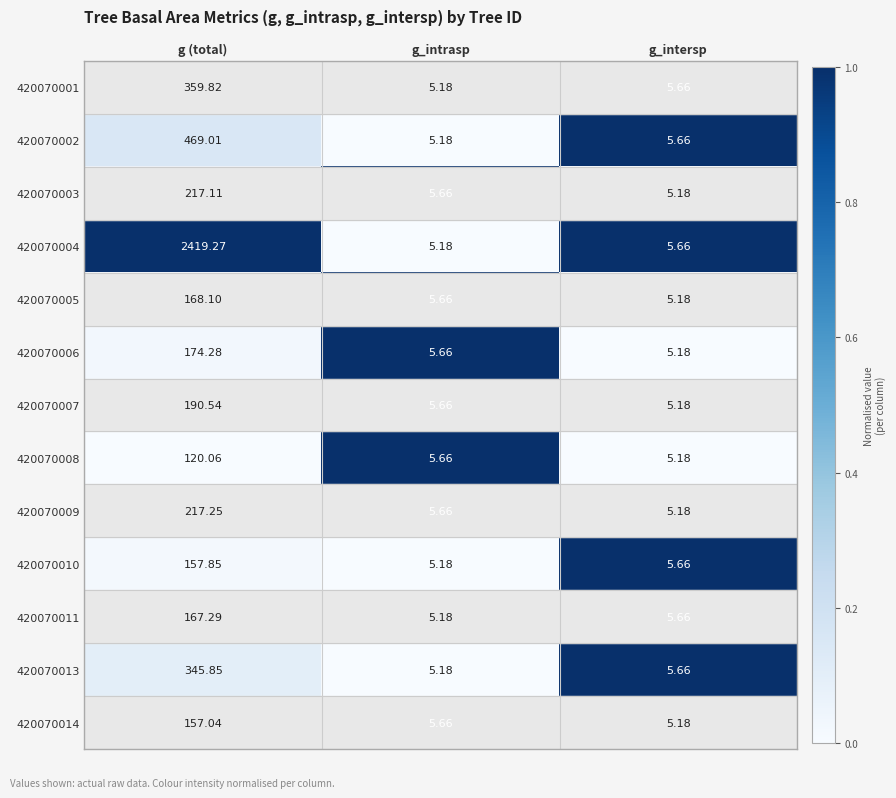

Which category has the highest value across all series?

g (total)